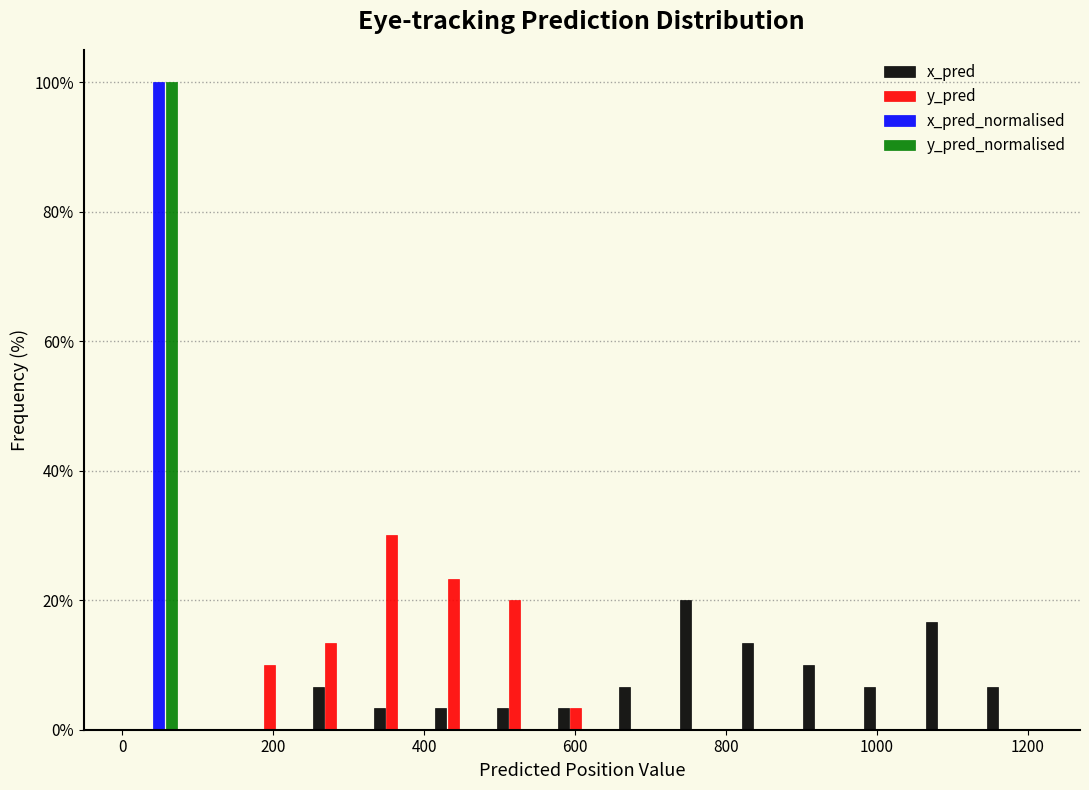

Reading left to right, list every range on the x-axis with the height of the bar of each series over it. Neither the bar edges nor the heights are printed on the chart, so give them approximately, as read against the axes.

0 to 80: x_pred=0	y_pred=0	x_pred_normalised=100	y_pred_normalised=100
80 to 160: x_pred=0	y_pred=0	x_pred_normalised=0	y_pred_normalised=0
160 to 240: x_pred=0	y_pred=10	x_pred_normalised=0	y_pred_normalised=0
240 to 320: x_pred=6	y_pred=14	x_pred_normalised=0	y_pred_normalised=0
320 to 400: x_pred=4	y_pred=30	x_pred_normalised=0	y_pred_normalised=0
400 to 480: x_pred=4	y_pred=24	x_pred_normalised=0	y_pred_normalised=0
480 to 560: x_pred=4	y_pred=20	x_pred_normalised=0	y_pred_normalised=0
560 to 640: x_pred=4	y_pred=4	x_pred_normalised=0	y_pred_normalised=0
640 to 740: x_pred=6	y_pred=0	x_pred_normalised=0	y_pred_normalised=0
740 to 820: x_pred=20	y_pred=0	x_pred_normalised=0	y_pred_normalised=0
820 to 900: x_pred=14	y_pred=0	x_pred_normalised=0	y_pred_normalised=0
900 to 980: x_pred=10	y_pred=0	x_pred_normalised=0	y_pred_normalised=0
980 to 1060: x_pred=6	y_pred=0	x_pred_normalised=0	y_pred_normalised=0
1060 to 1140: x_pred=16	y_pred=0	x_pred_normalised=0	y_pred_normalised=0
1140 to 1220: x_pred=6	y_pred=0	x_pred_normalised=0	y_pred_normalised=0